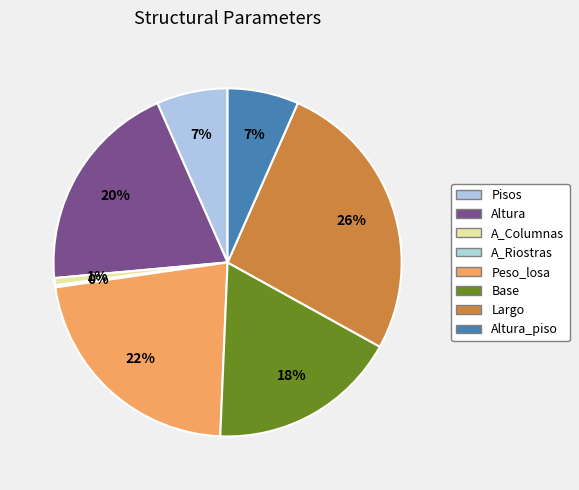

Which slice is the largest?

Largo